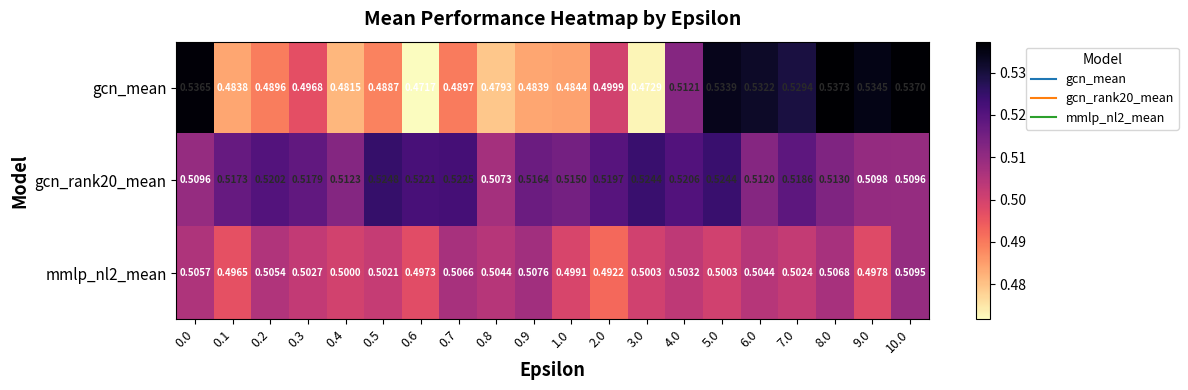

Which series changed the most between 0.6 and 5.0?

gcn_mean